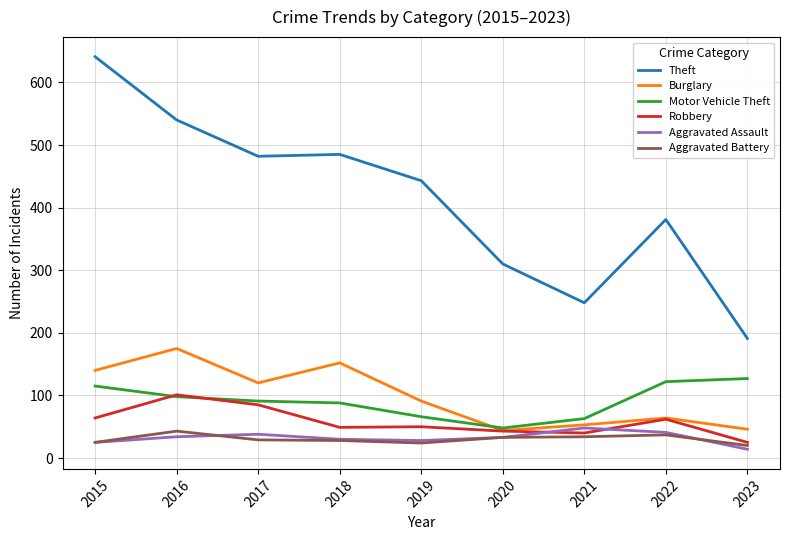

What are all the series names shown in the legend?

Theft, Burglary, Motor Vehicle Theft, Robbery, Aggravated Assault, Aggravated Battery